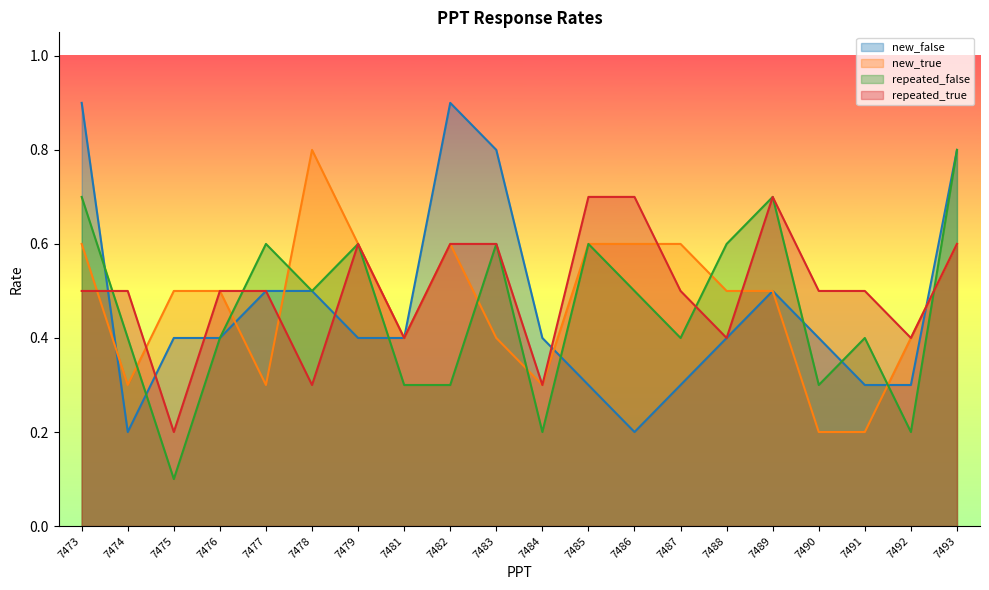

At which category is the sum across all series the highest?

7493